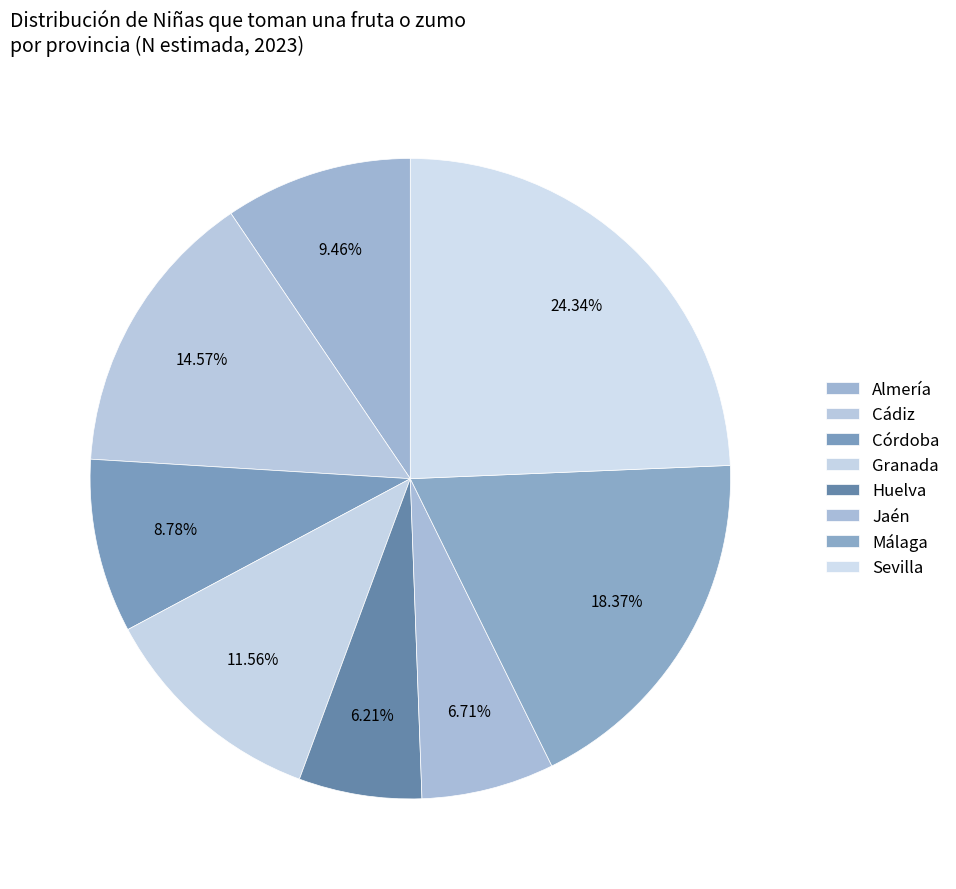

Between Granada and Huelva, which is larger?

Granada